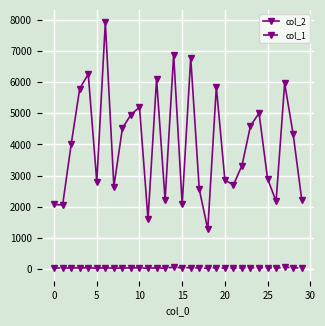

Does the chart display data point markers on the line(s)?

Yes